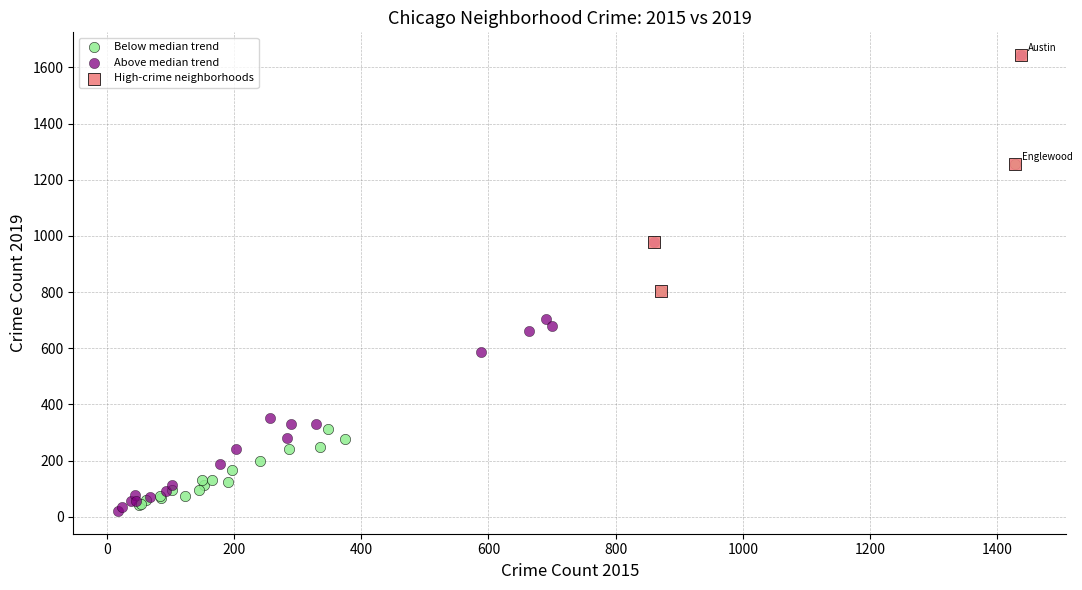

Which series has the widest spread of Y values?

Above median trend